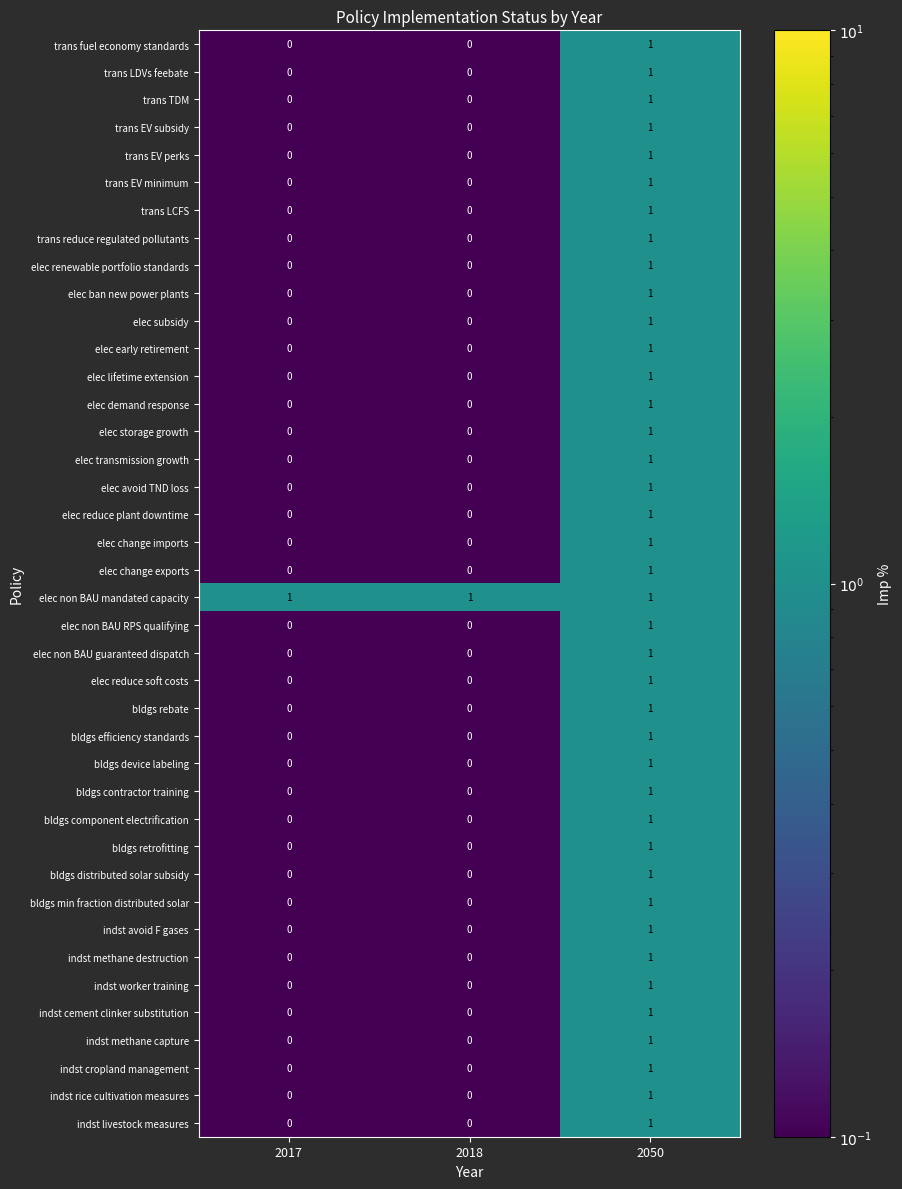

Is it true that indst methane capture equals 0 at 2017?

True